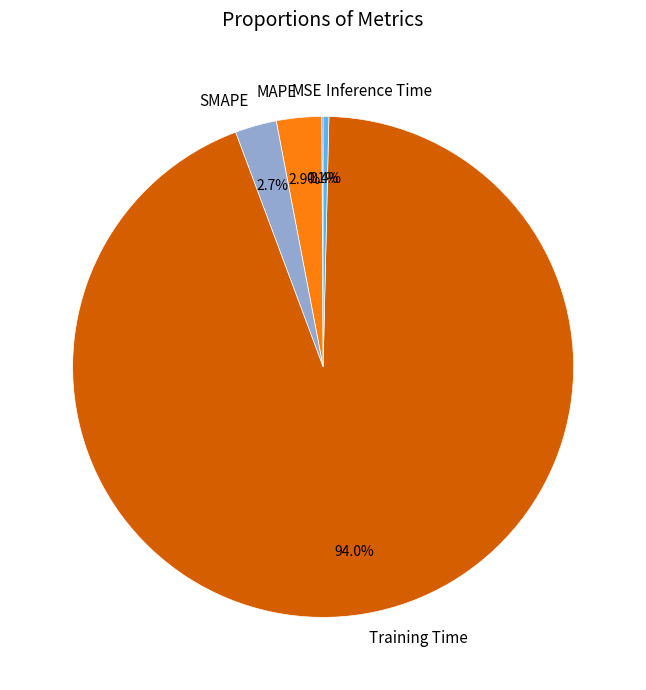

To the nearest percent, what is the difference between the Inference Time and Training Time slice percentages?

94%